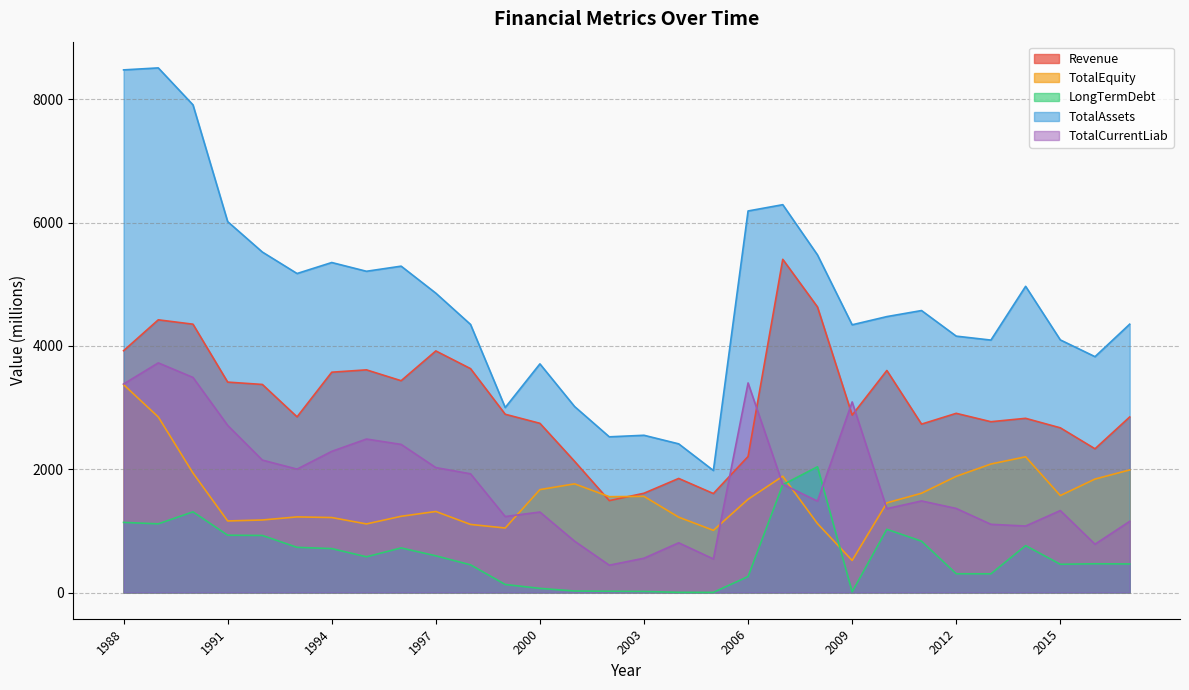

Which series has the largest range (max minus min)?

TotalAssets